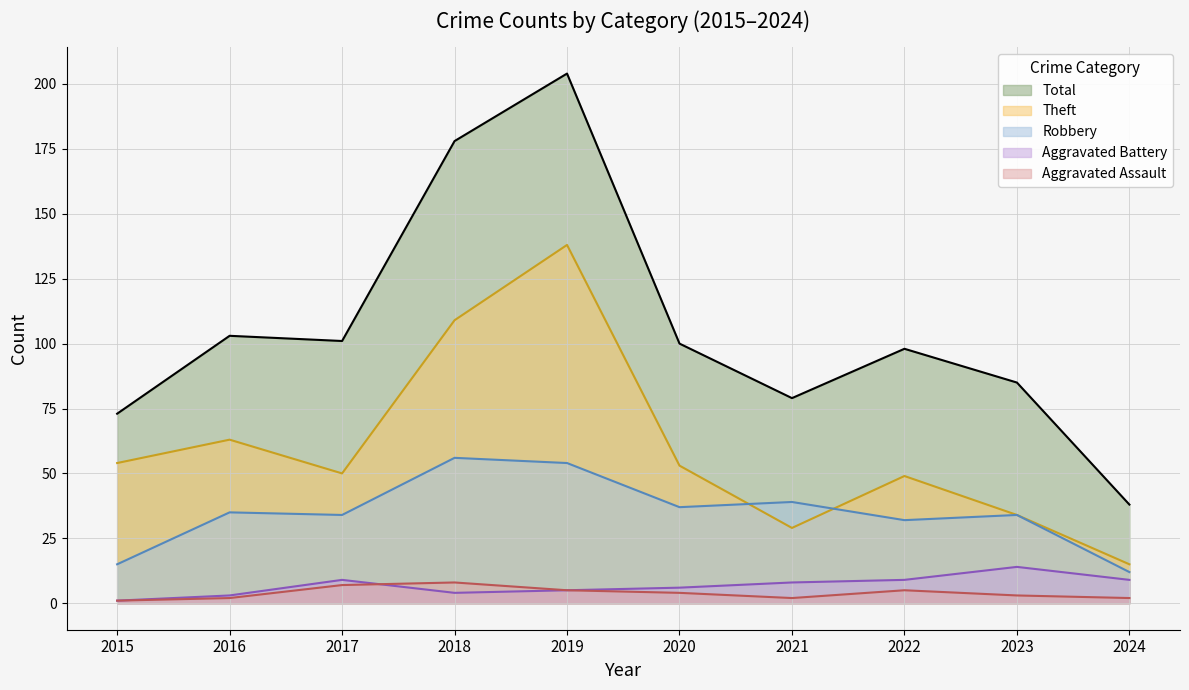

Does the chart have visible grid lines?

Yes